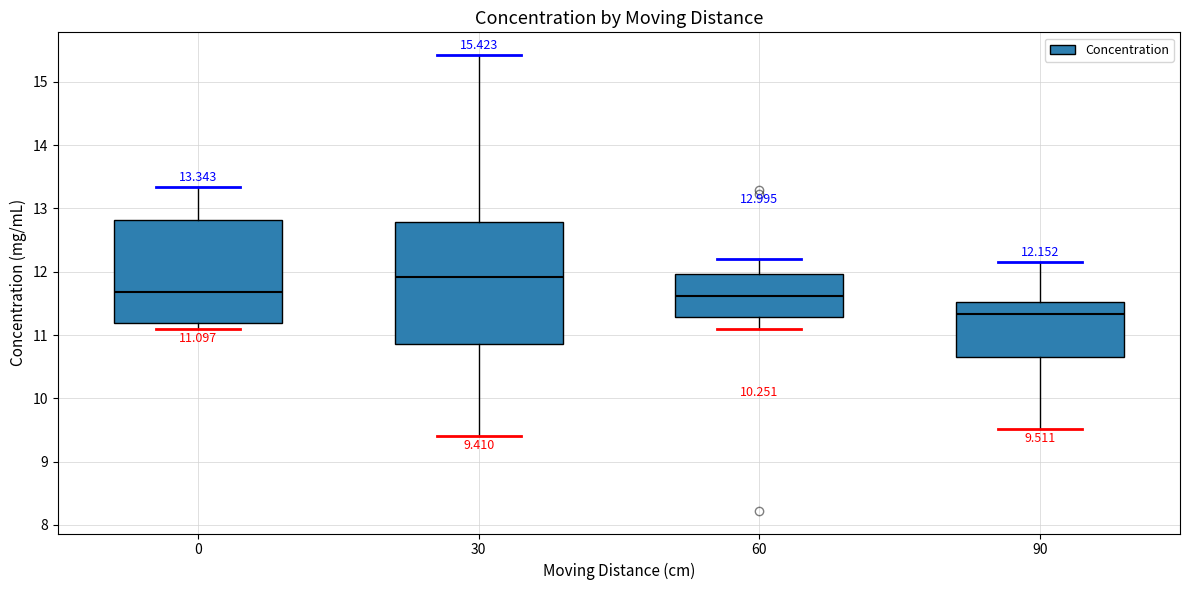

Comparing the boxes themselves (not the whiskers), which one is the tallest?

30